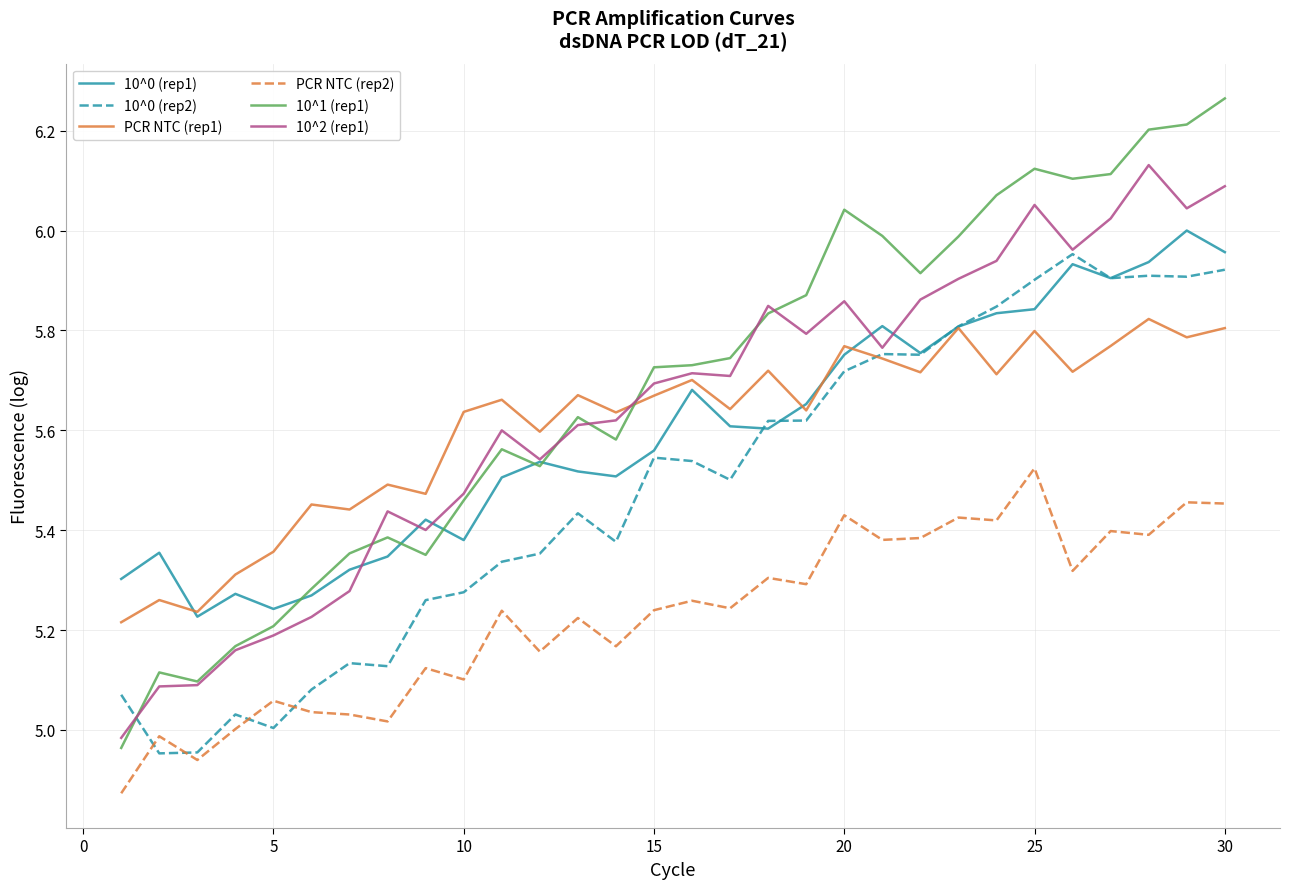

How many lines are shown in the chart?

6